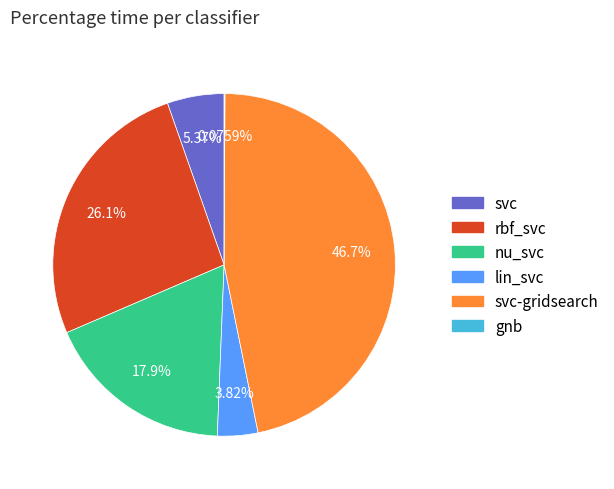

Is there any slice that represents more than half of the pie?

No